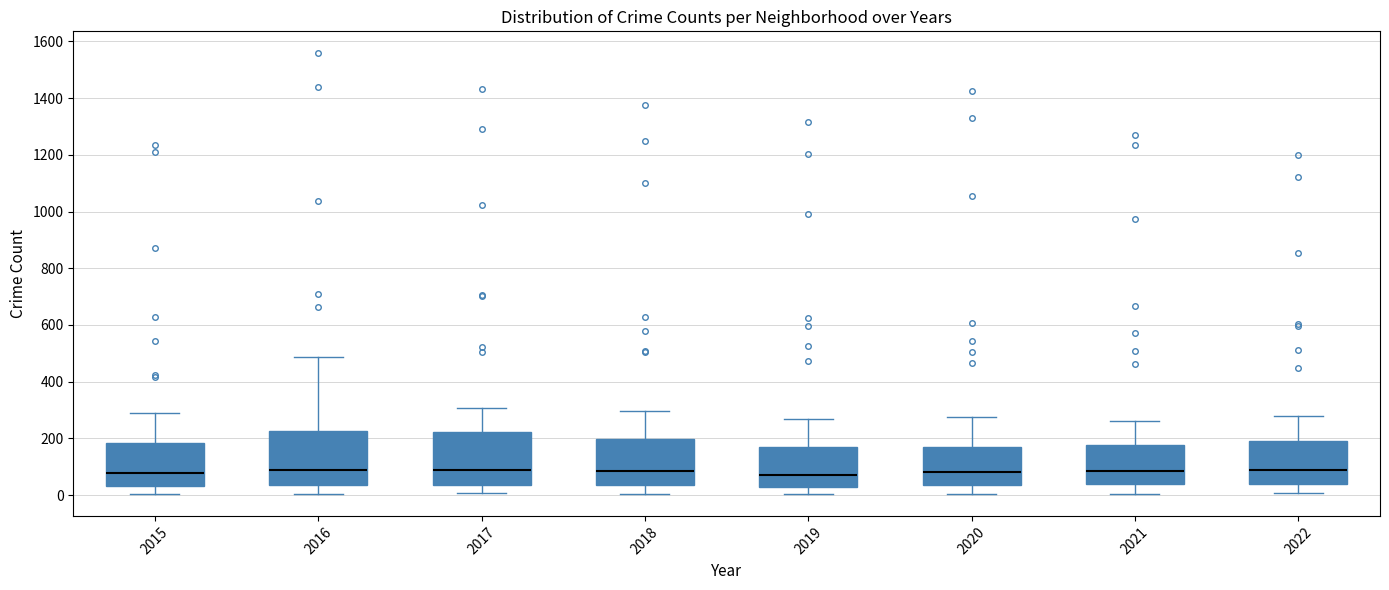

Where does the lower whisker of the box at x = 2019 end on the y-axis? The values are not printed on the chart, so give them approximately, as read against the axis.

0